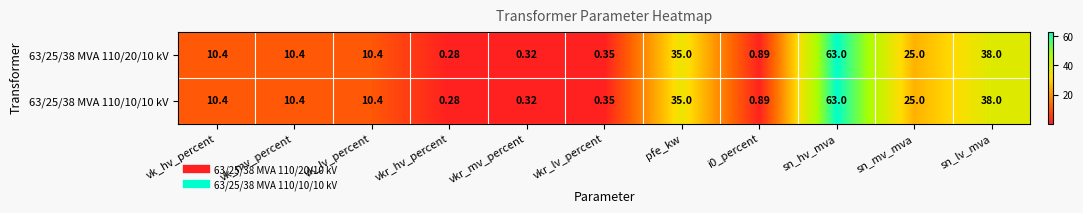

Where does the 63/25/38 MVA 110/20/10 kV series first go above 10?

vk_hv_percent